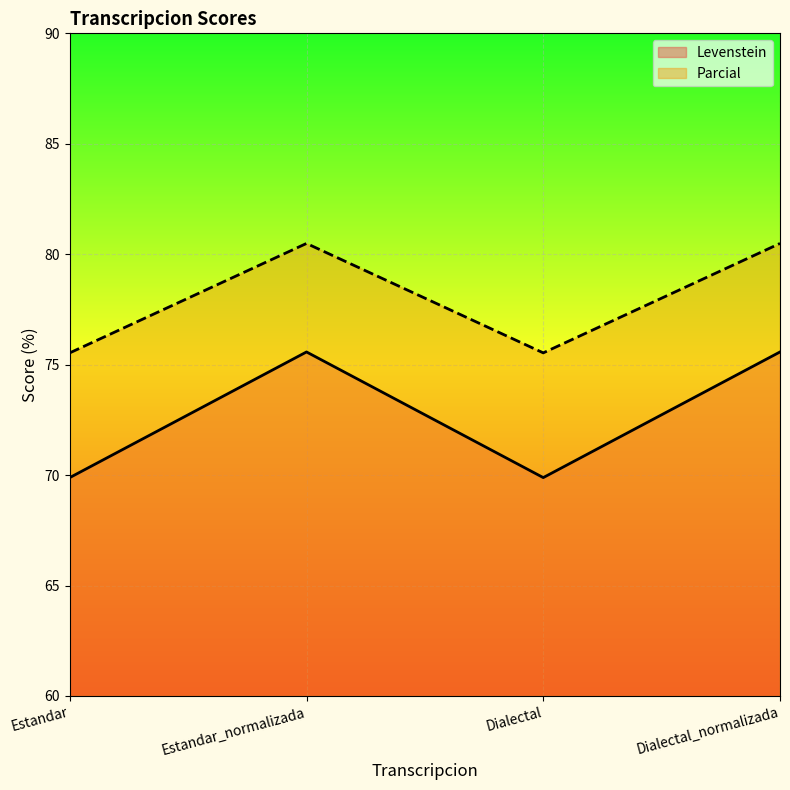

What is the total value across all series at Estandar_normalizada?

156.1